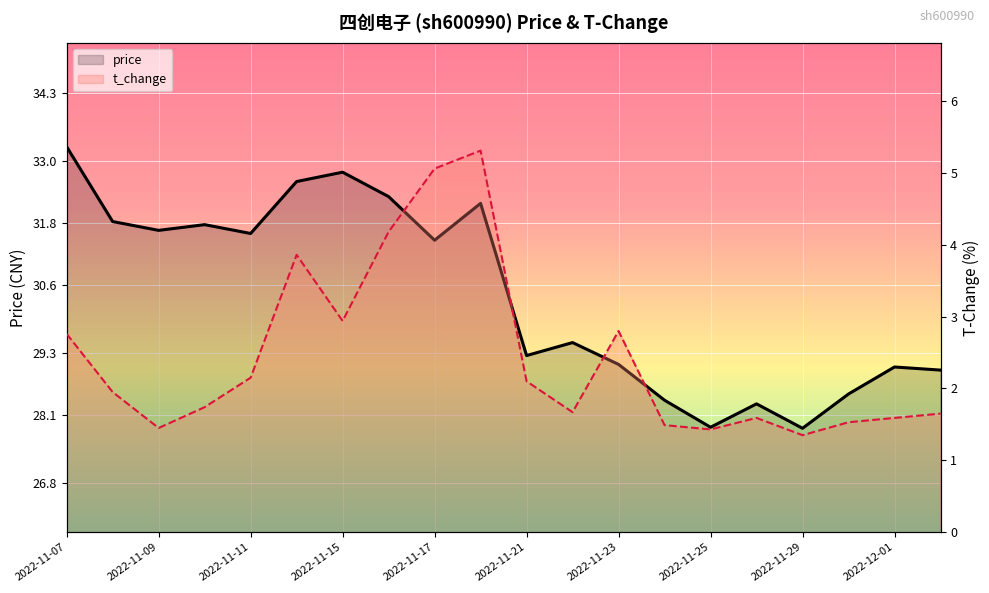

At which label does price reach its peak?

2022-11-07